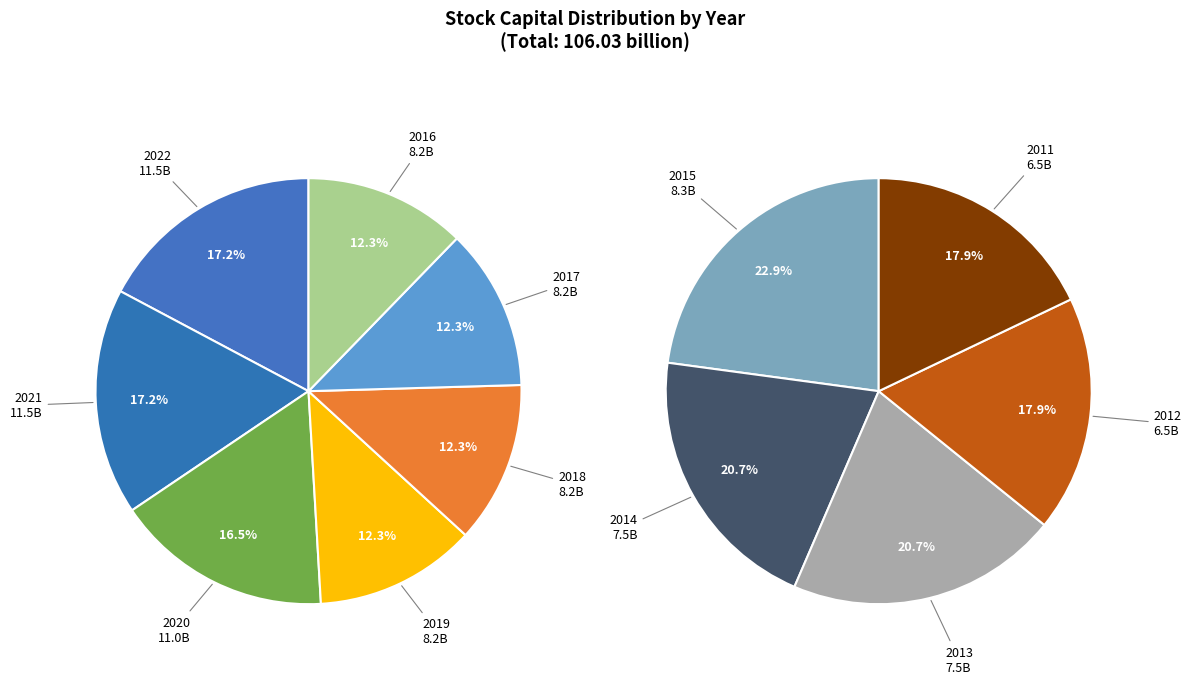

Is there a majority slice in this chart?

No